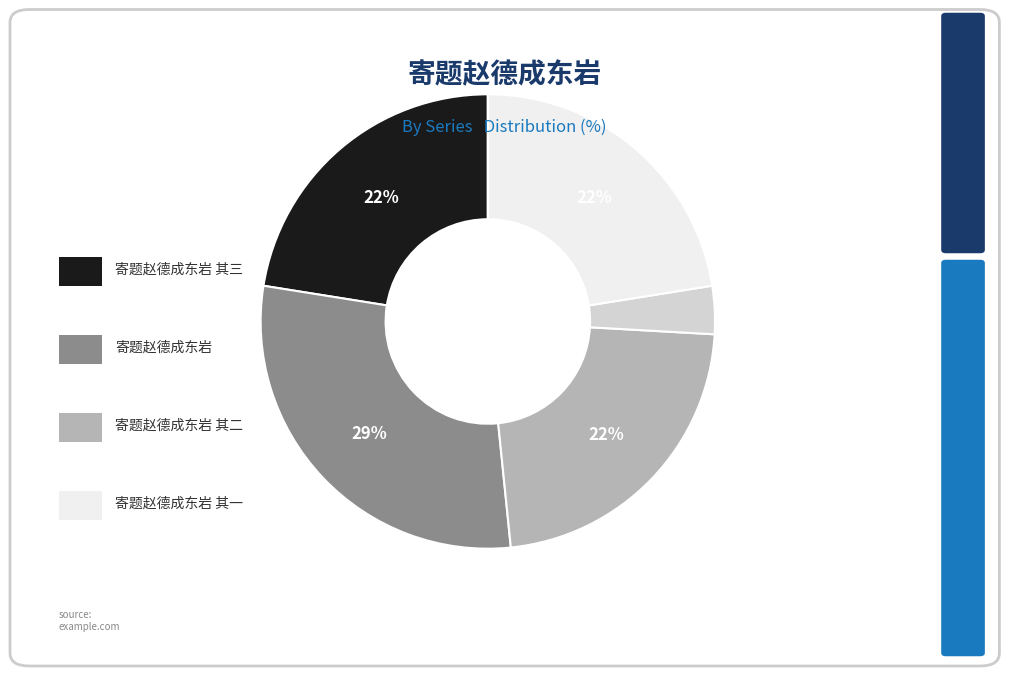

Count the number of slices in the pie.

5